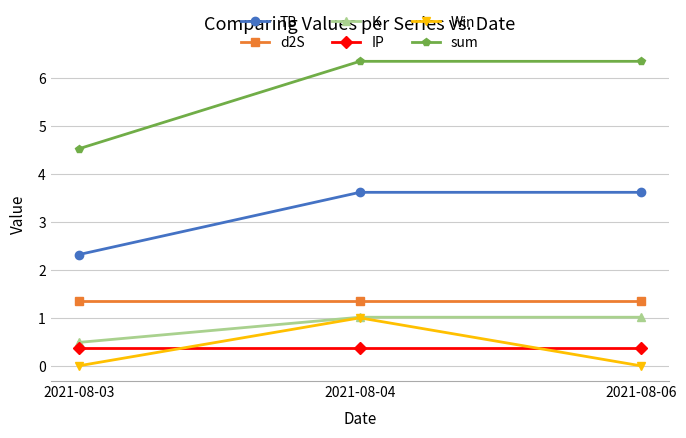

What are all the series names shown in the legend?

TB, d2S, K, IP, Win, sum